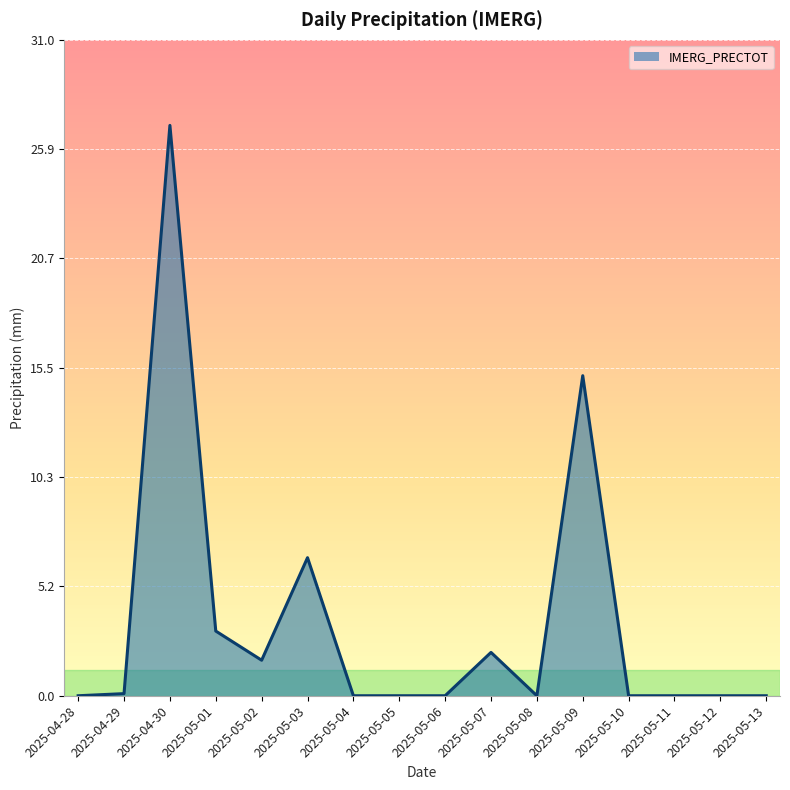

What is the greatest value displayed?

27.0